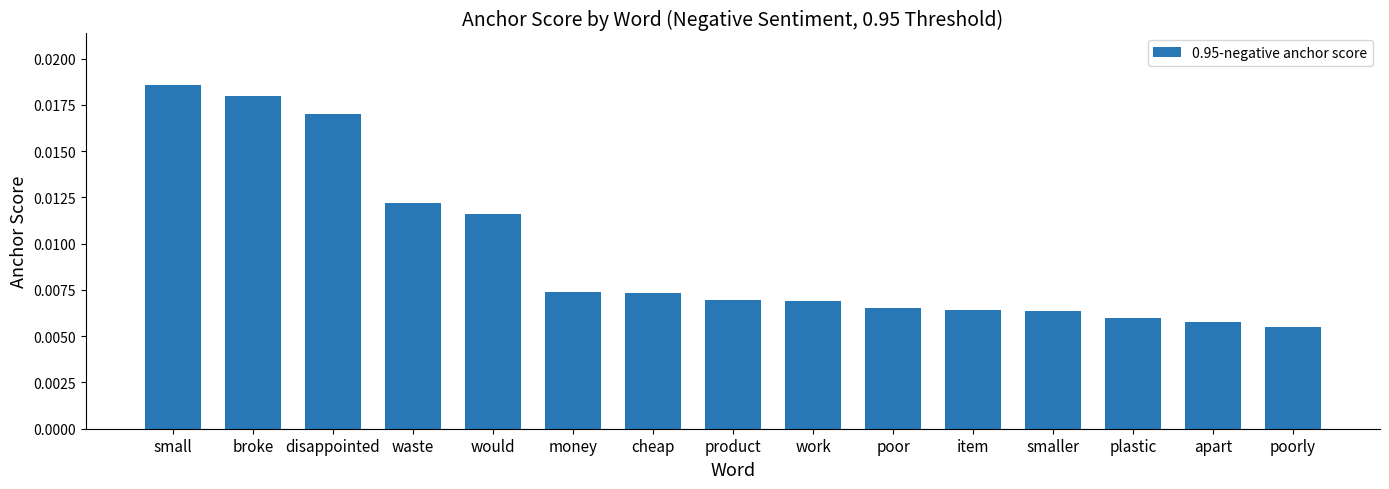

What is the label of the 9th bar from the right?

cheap